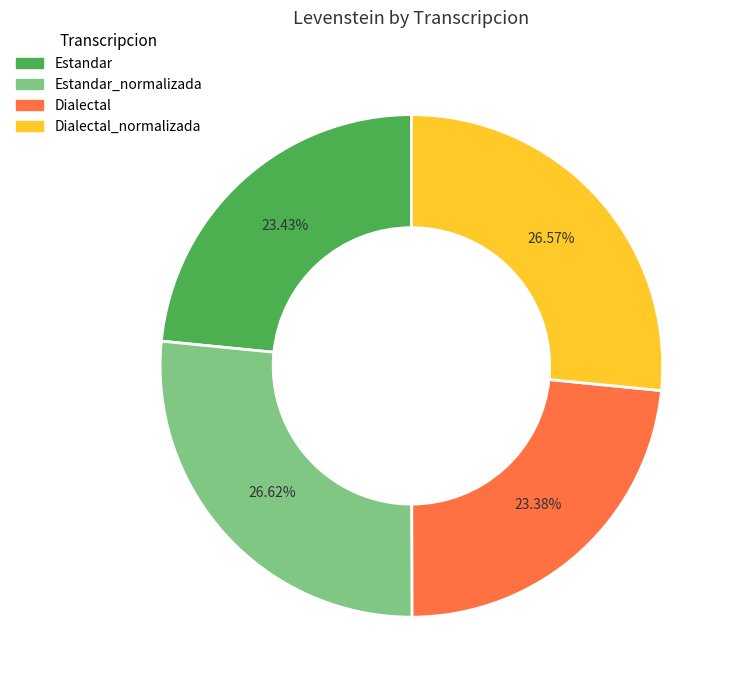

Does any single category account for the majority?

No